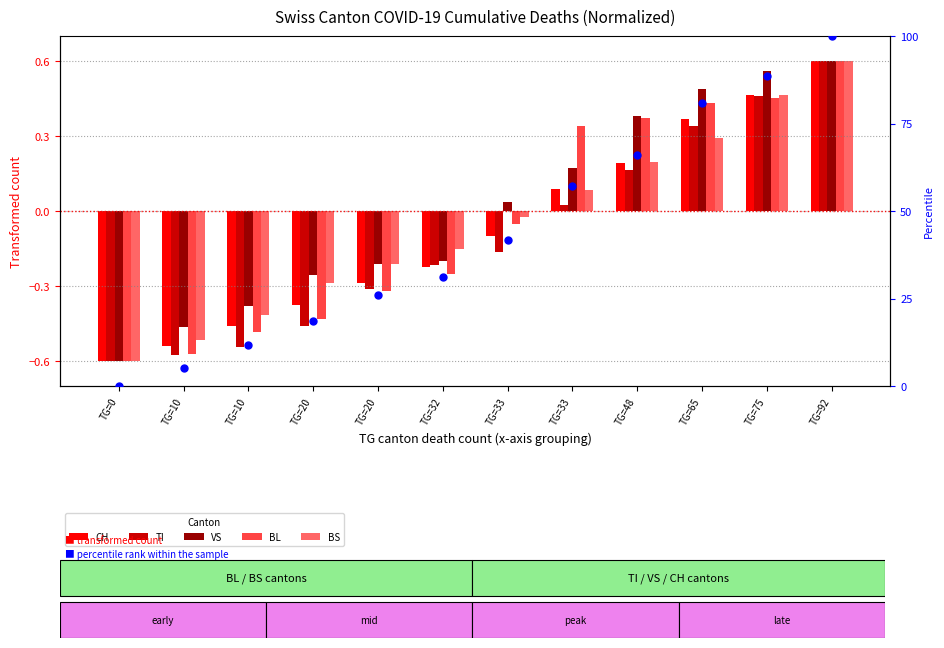

At how many categories does at least one series exceed 14?

9